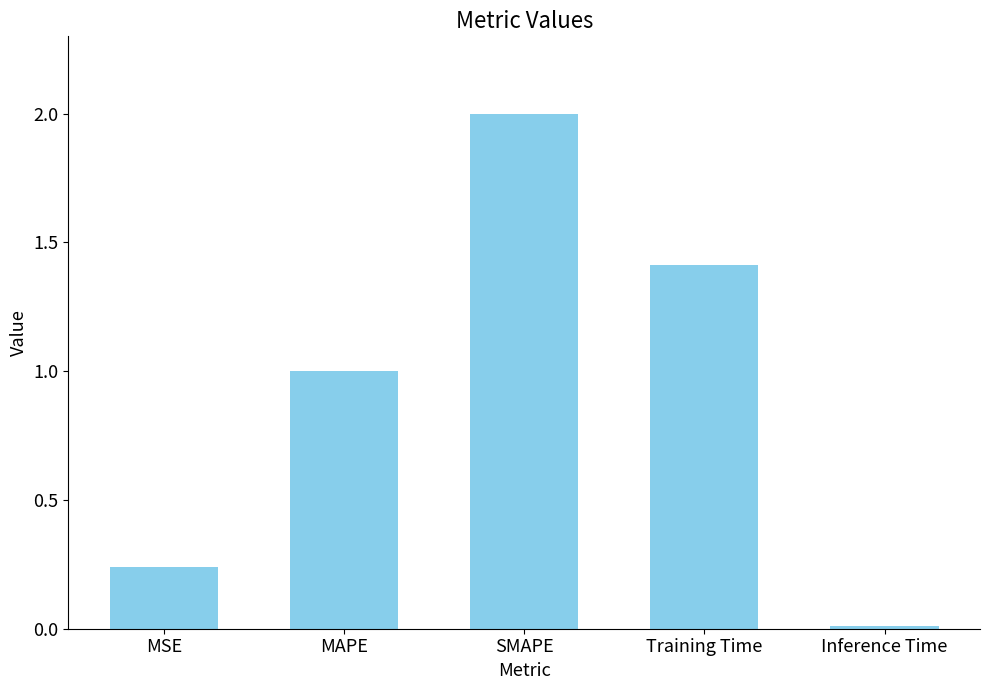

Is it true that the value at MSE is 0.1?

False